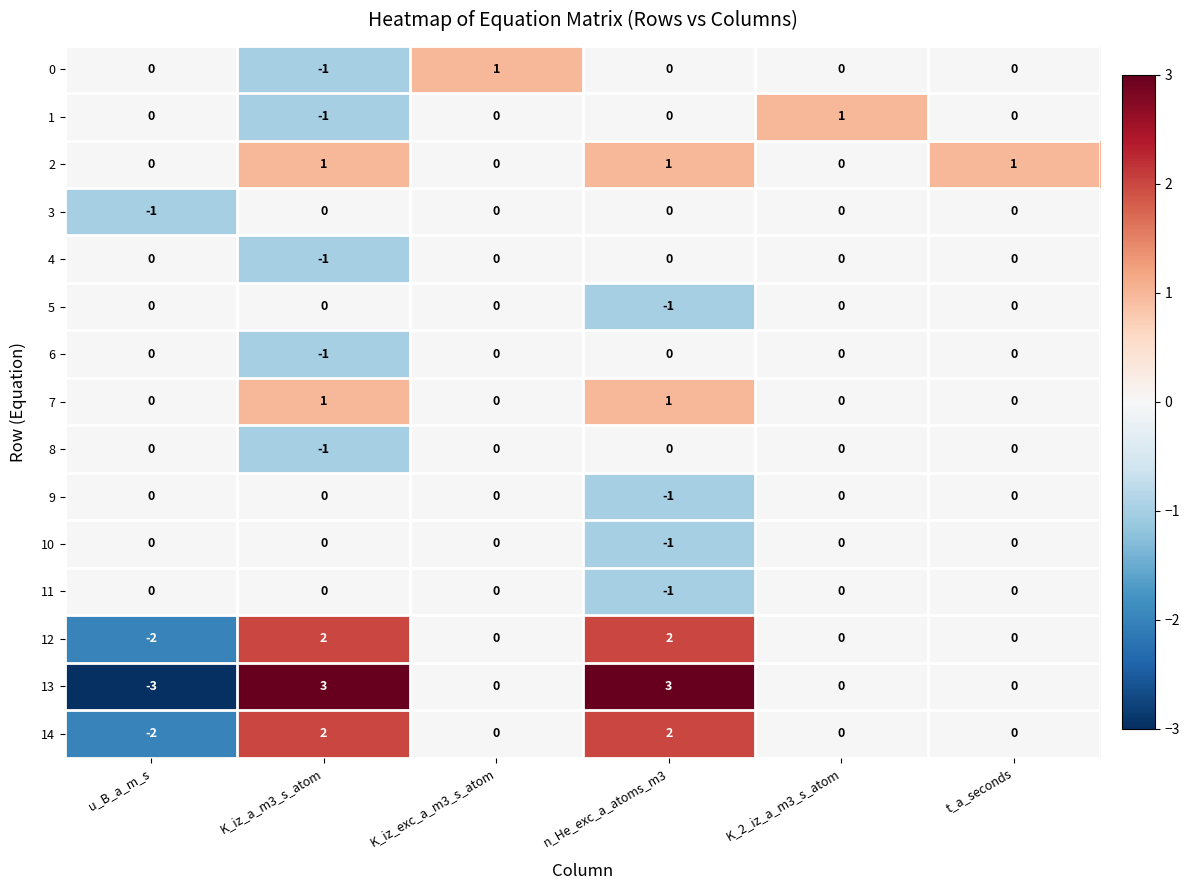

At which category is the sum across all series the highest?

n_He_exc_a_atoms_m3